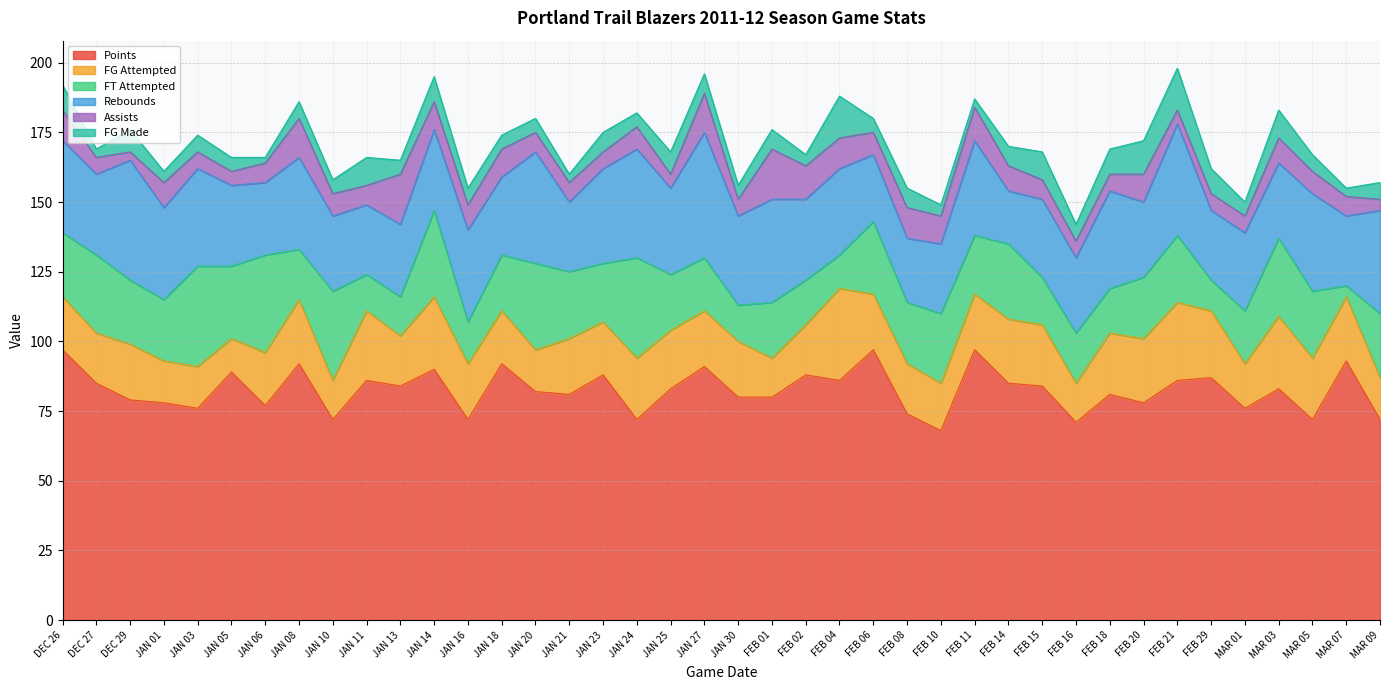

What is the average value of the Assists series?

9